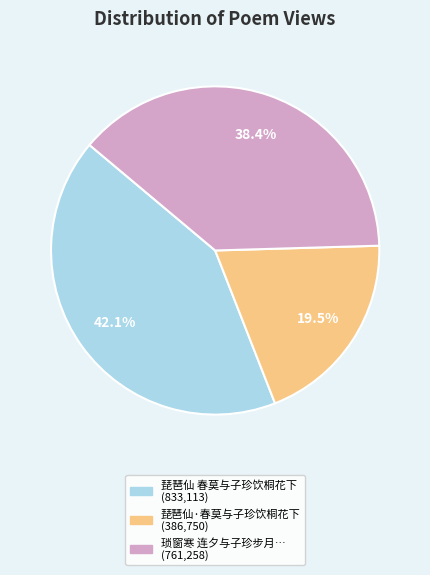

Which category has the smallest portion of the pie?

琵琶仙·春莫与子珍饮桐花下